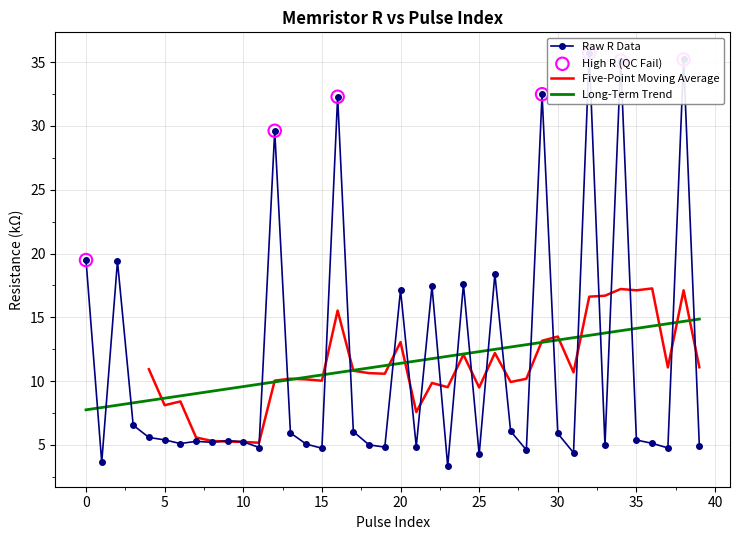

At how many categories does at least one series exceed 22?

6